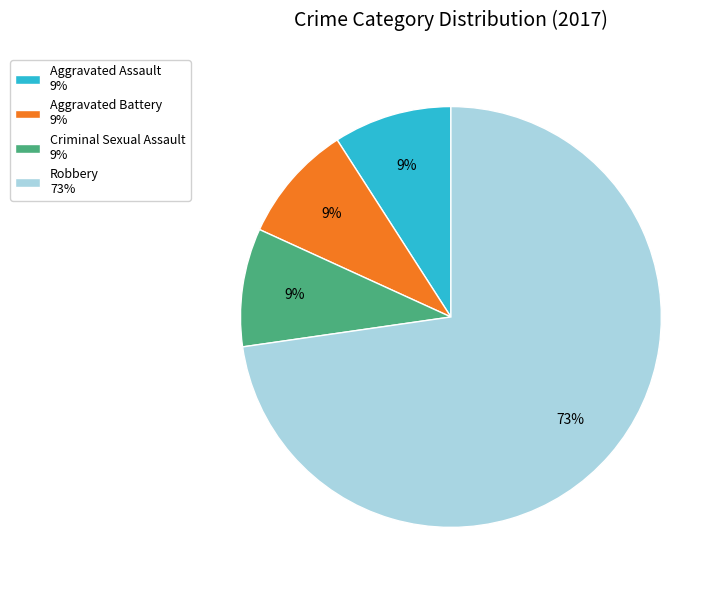

Rank the categories by value from highest to lowest.

Robbery, Aggravated Assault, Aggravated Battery, Criminal Sexual Assault